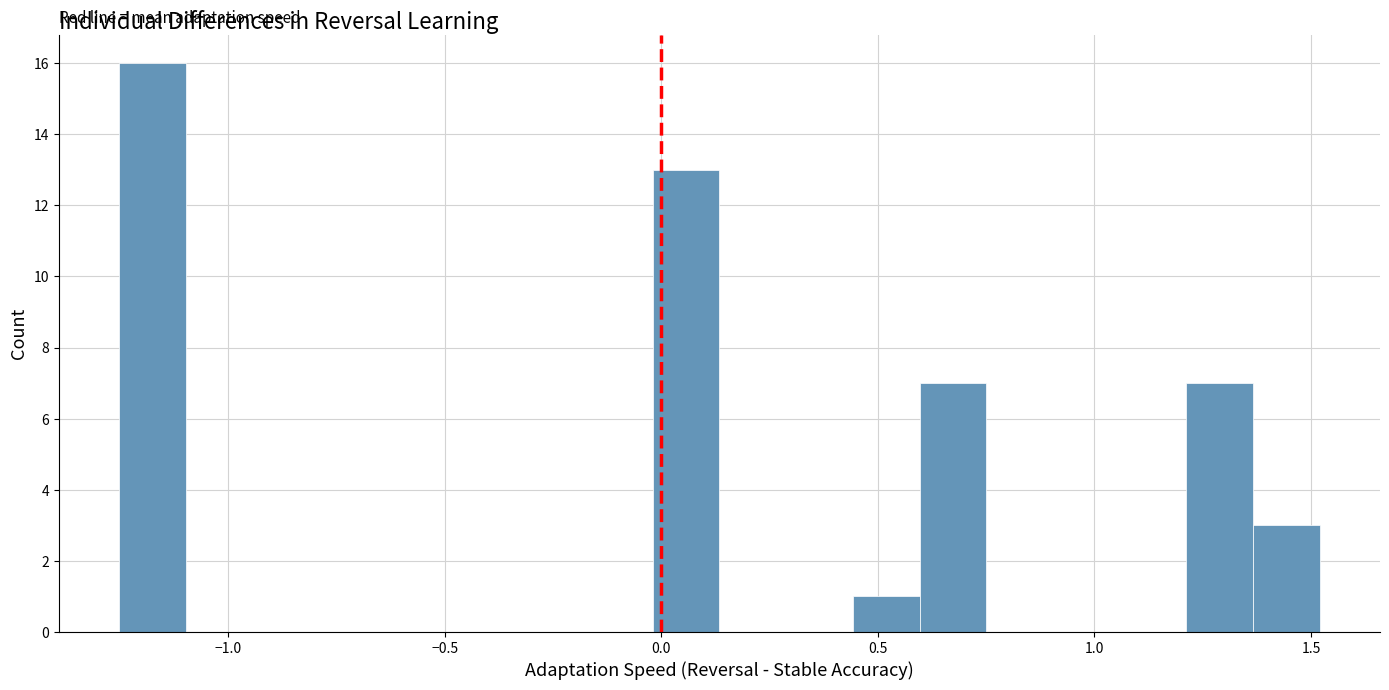

Around what value on the x-axis is the tallest bar? Give the approximate position of its centre, as read against the axis.

-1.20